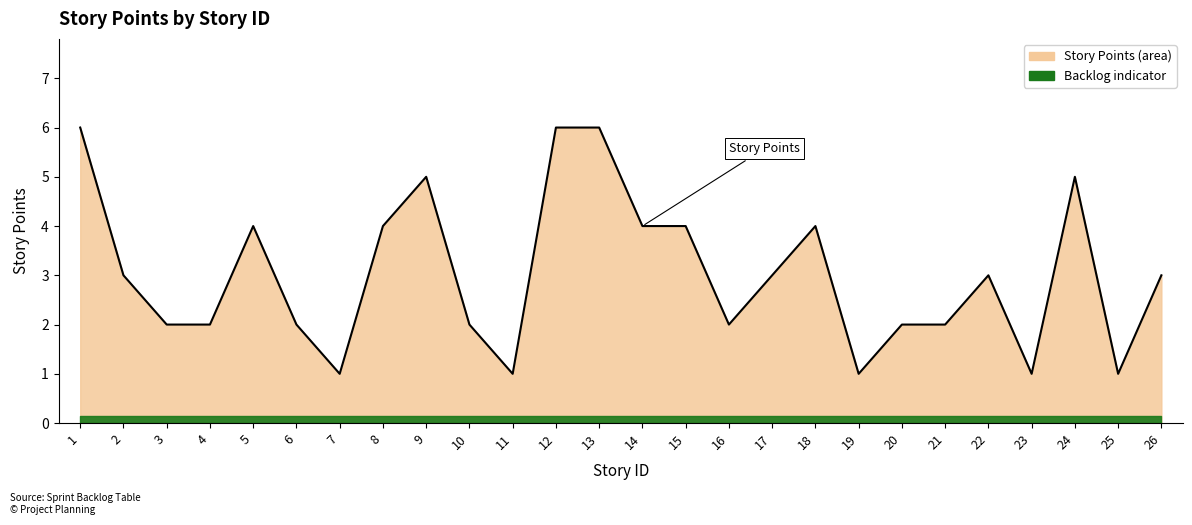

What is the sum of all values?

79